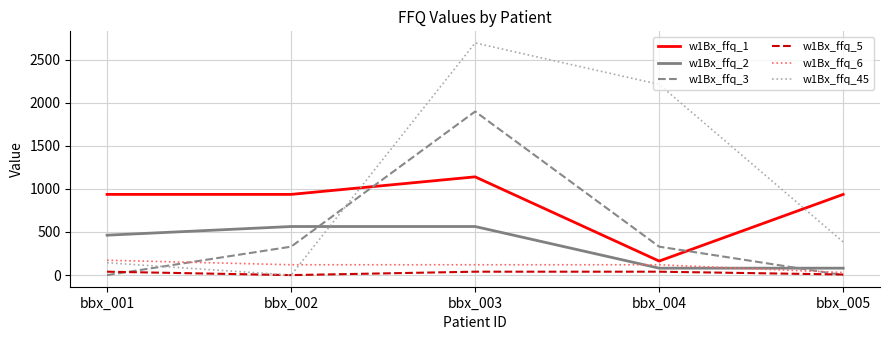

Which series has the largest total across all categories?

w1Bx_ffq_45